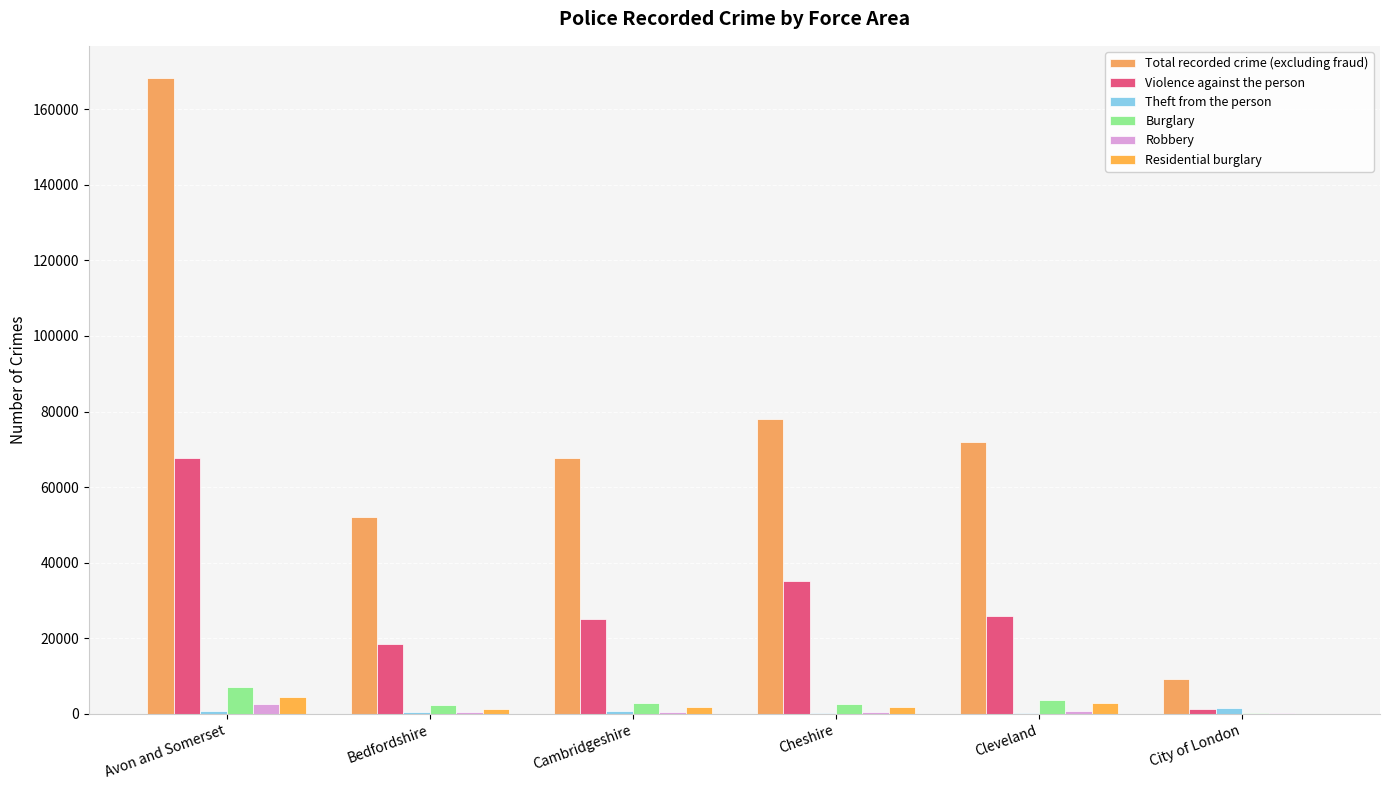

Which series has the largest range (max minus min)?

Total recorded crime (excluding fraud)